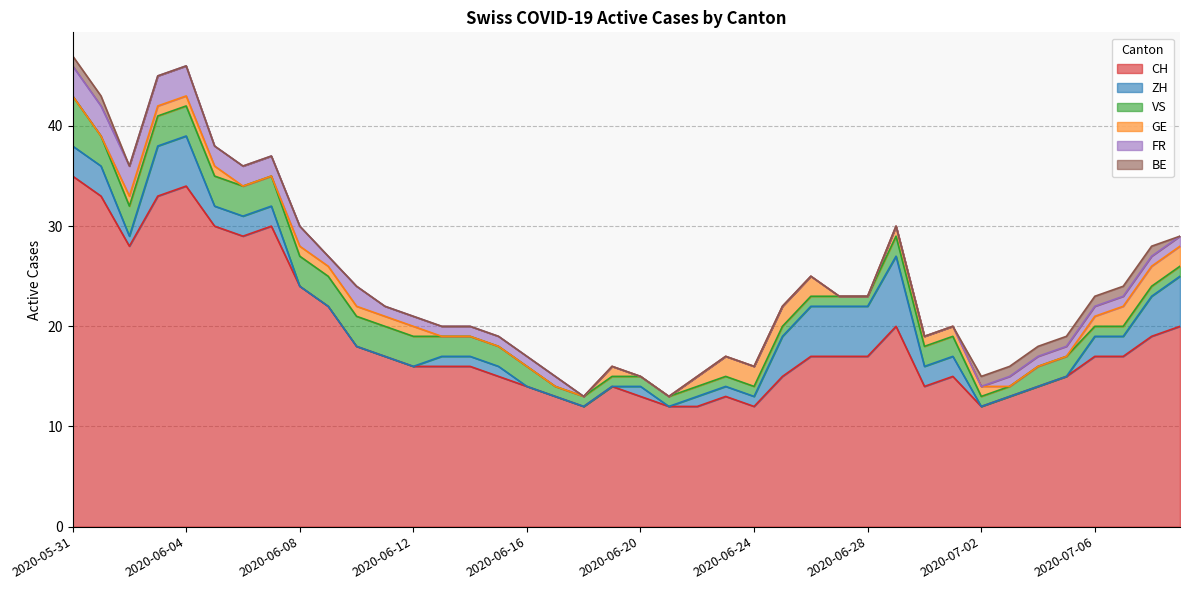

What is the difference between the highest and lowest values at 2020-06-19?

14